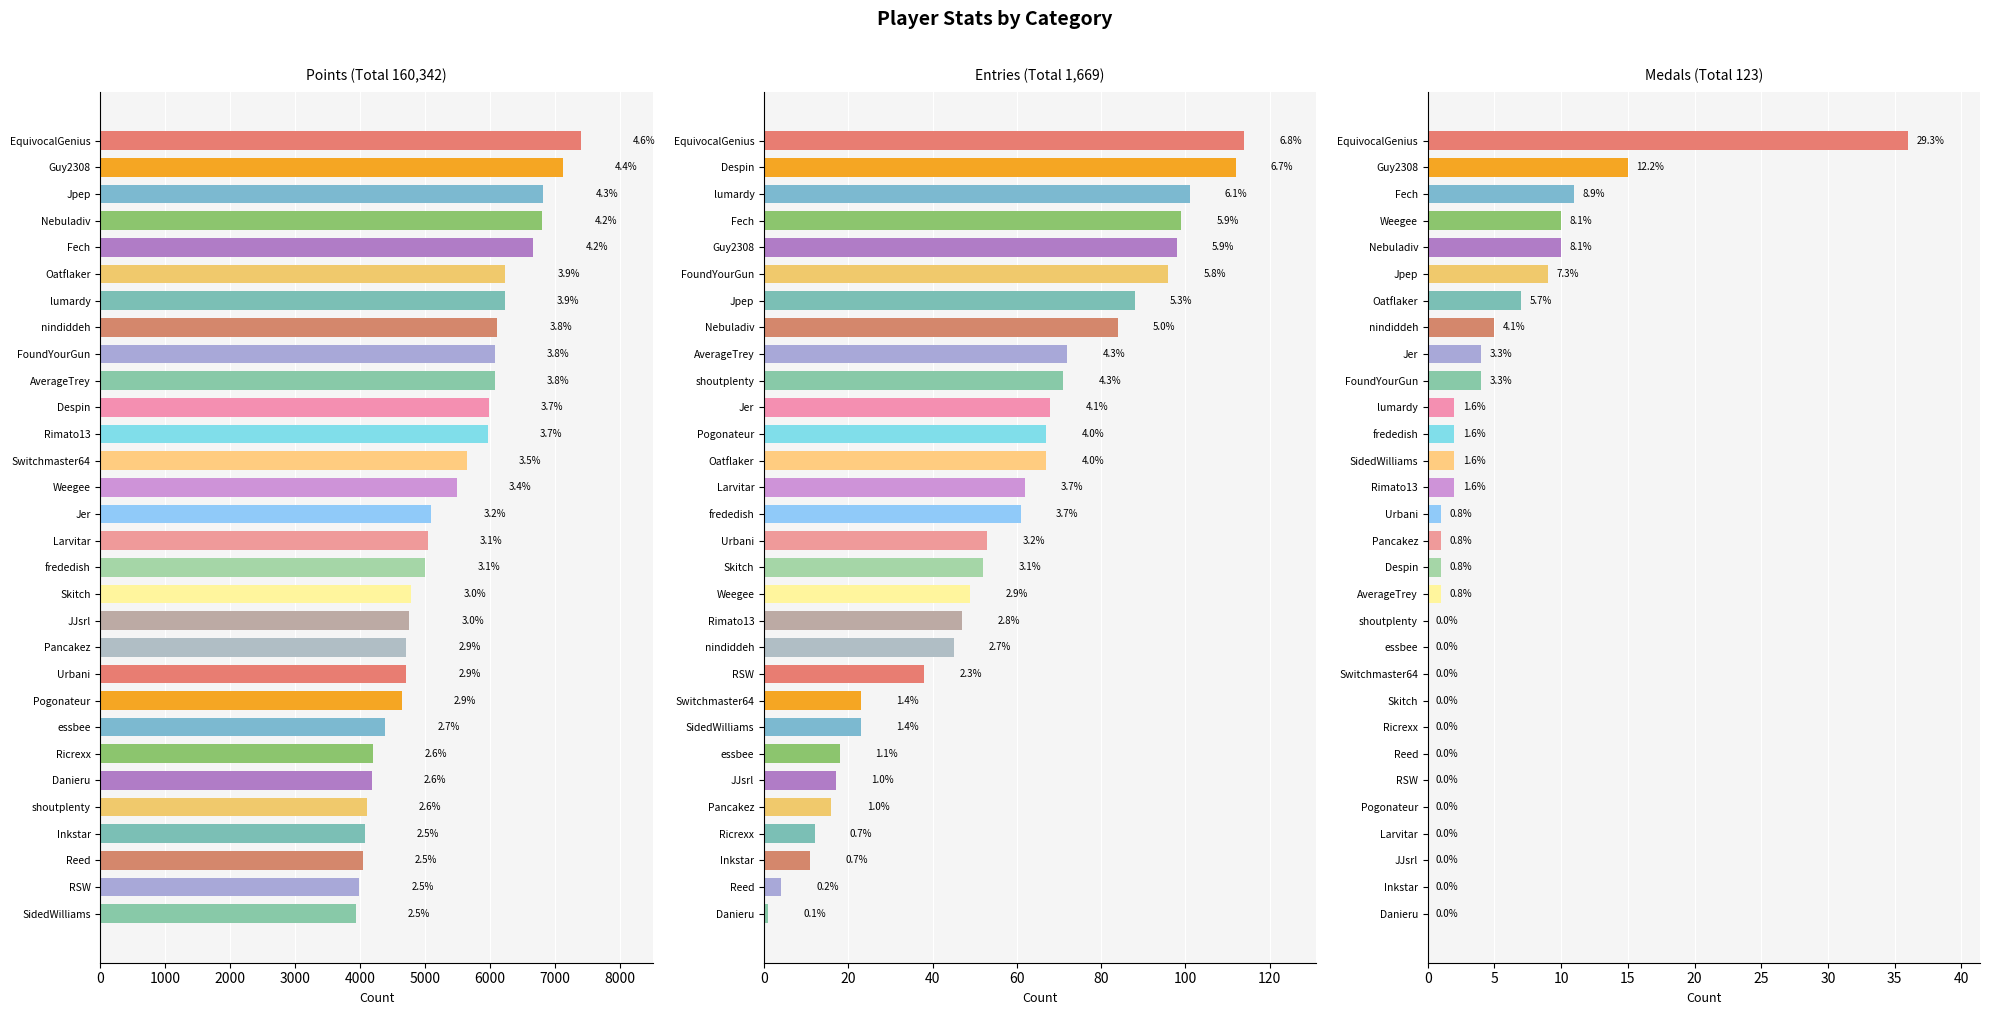

At 12, list the series in order from smallest to largest.

Medals, Entries, Points